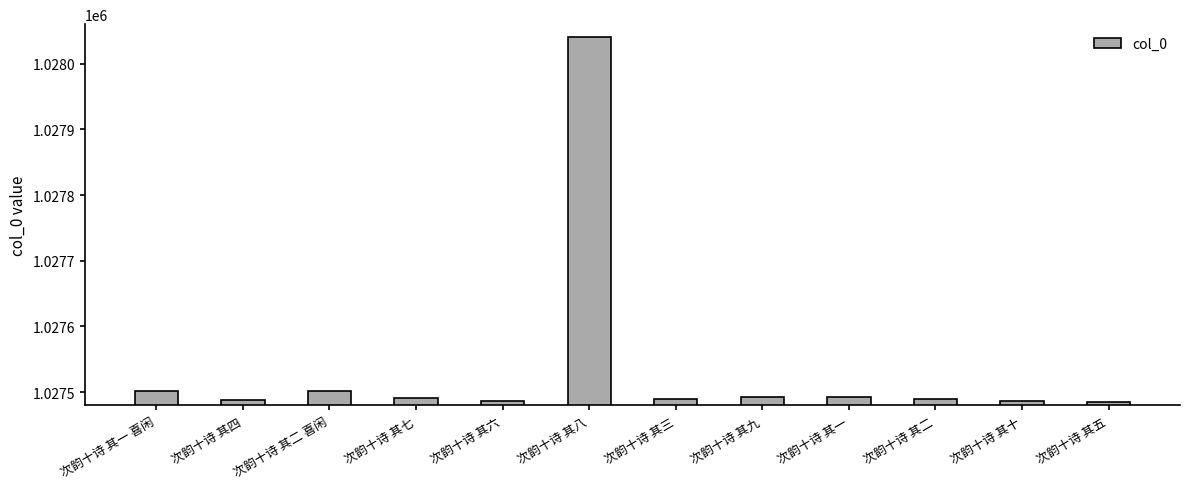

How many data points are less than 1027491?

6